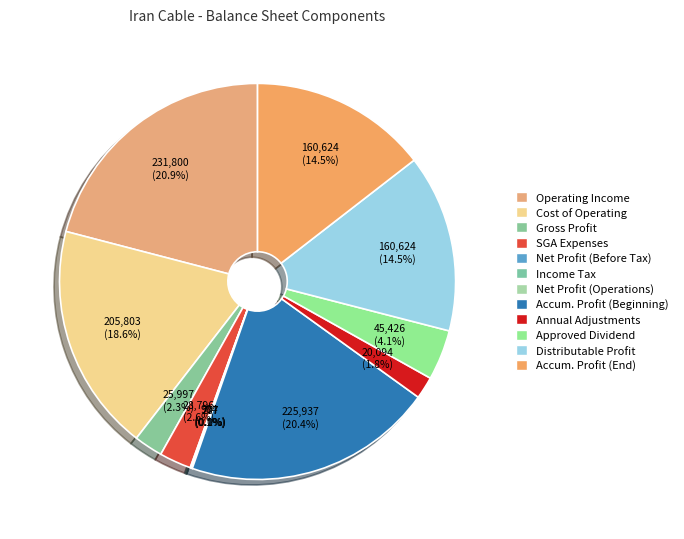

How many slices are in this pie chart?

12